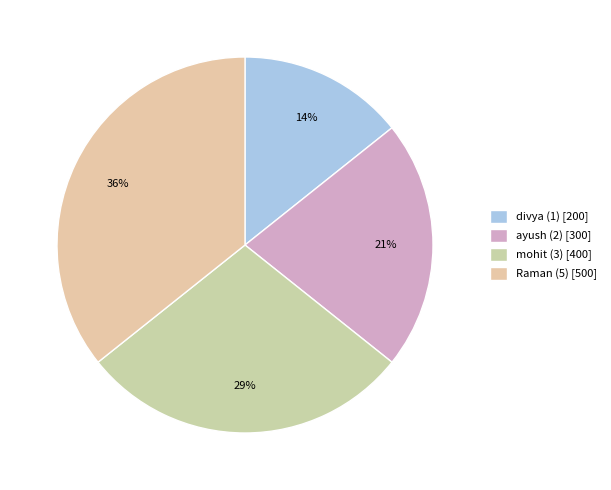

What percentage is the divya (1) slice, to the nearest percent?

14%